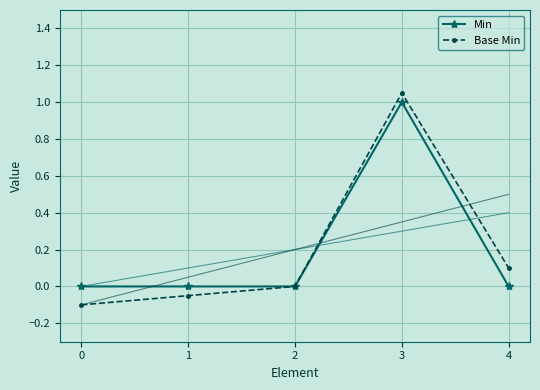

What is the total value across all series at 4?

0.1